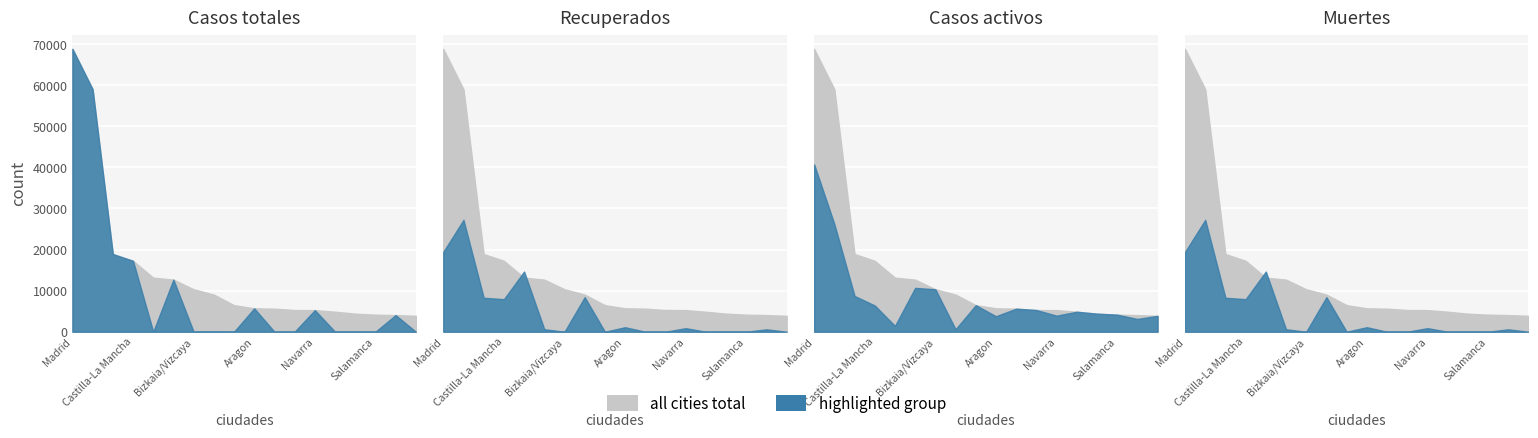

The value of Casos activos at Aragon is 1722. True or false?

False